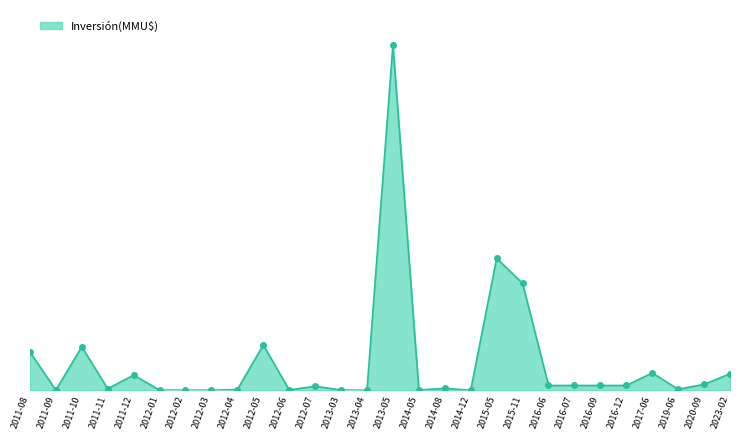

What is the difference between the maximum and minimum values?

917250